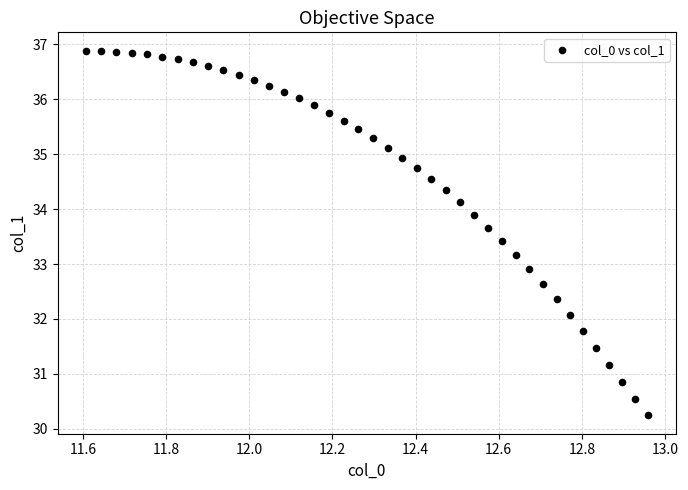

What is the range of Y values (max minus min)?

6.6